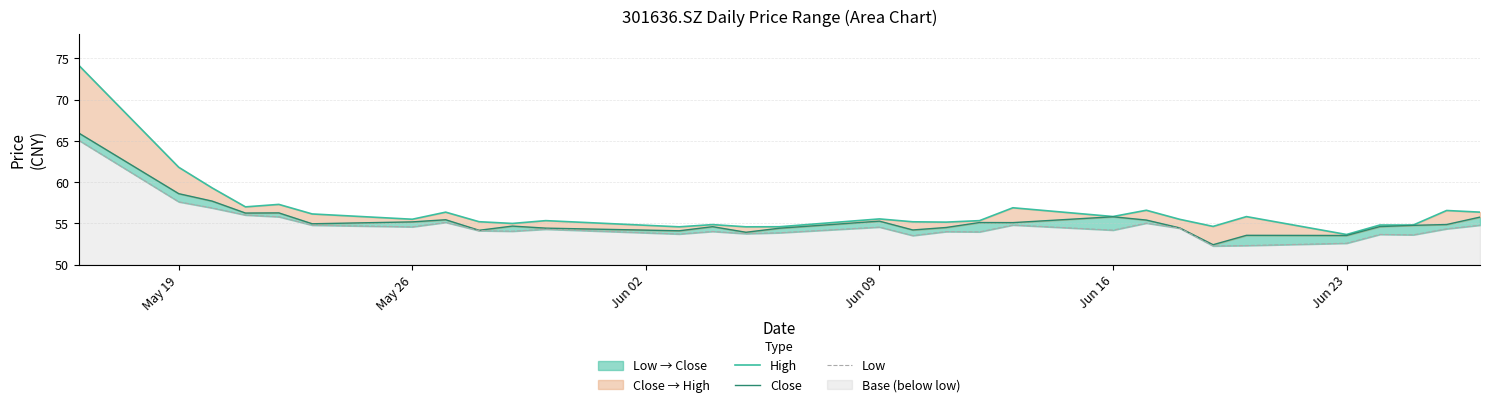

At how many categories does at least one series exceed 54?

29